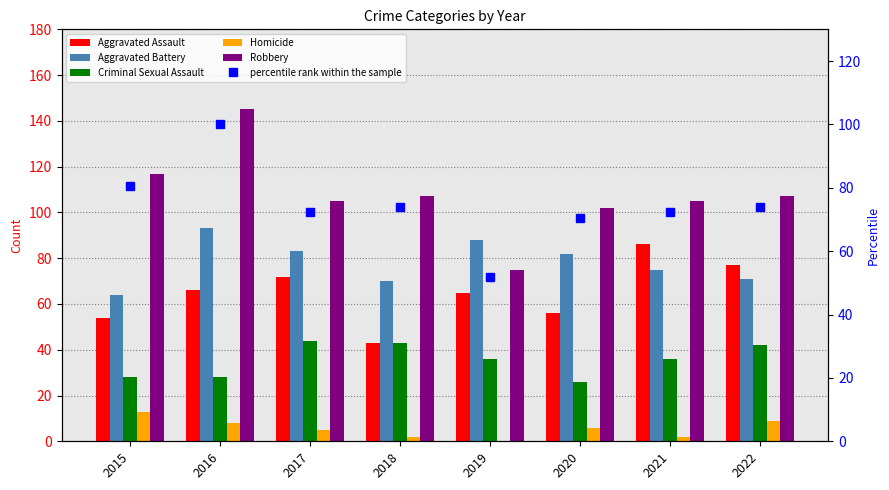

True or false: Aggravated Assault has a value of 65.0 at 2019.

True